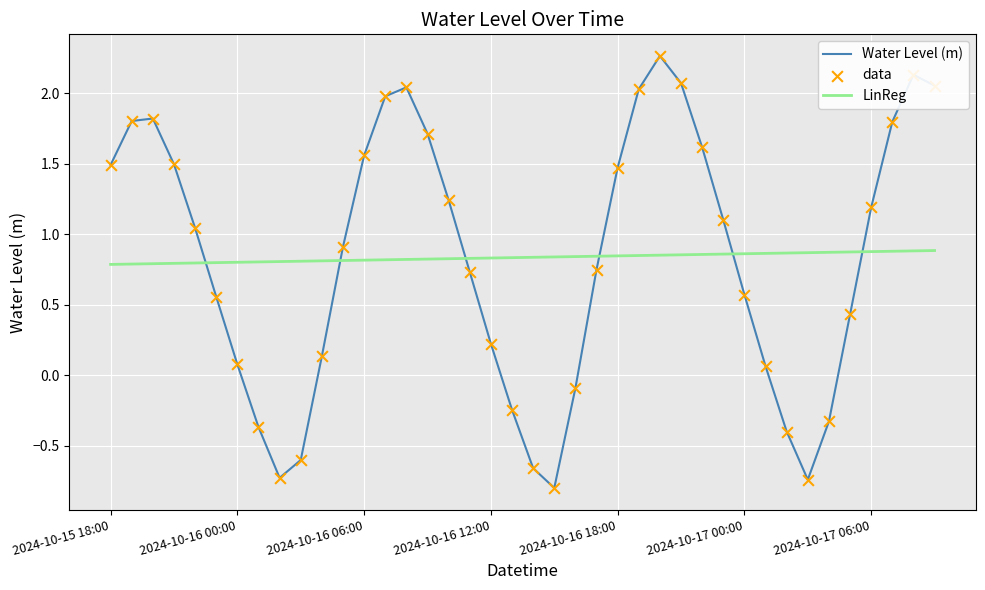

What is the minimum value for Water Level (m)?

-0.8